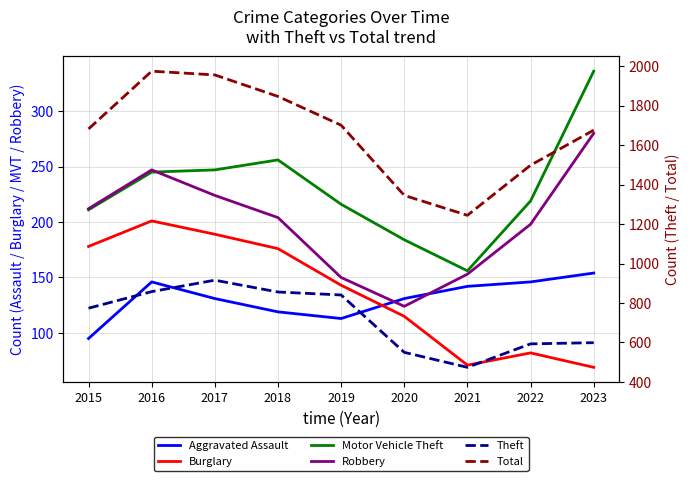

Where do Aggravated Assault and Burglary first cross each other?

2019 and 2020